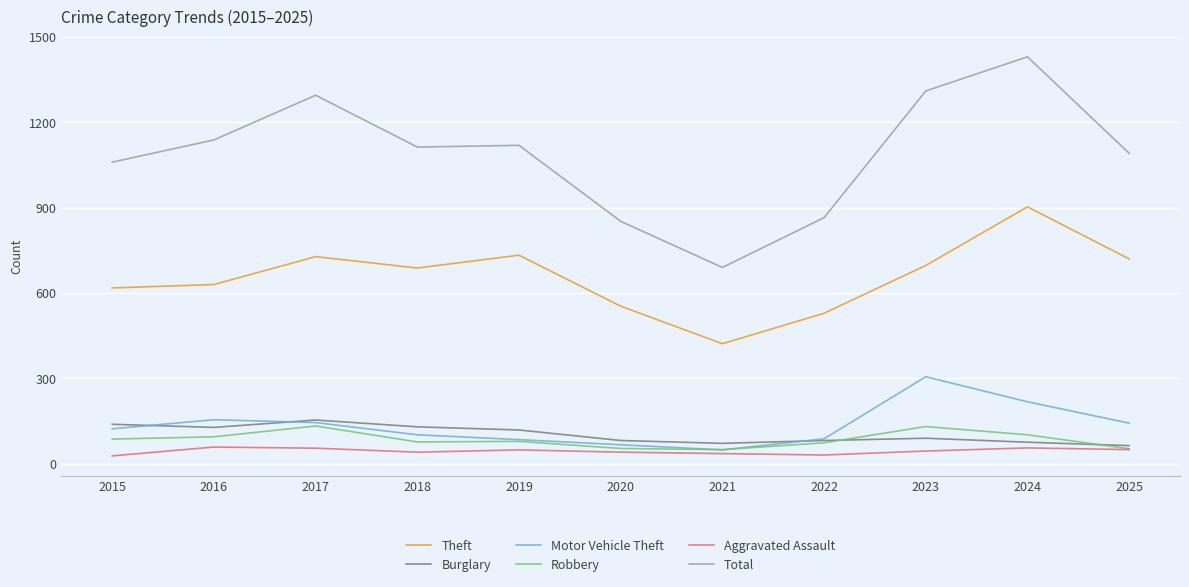

What is the spread (max minus min) of values at 2021?

654